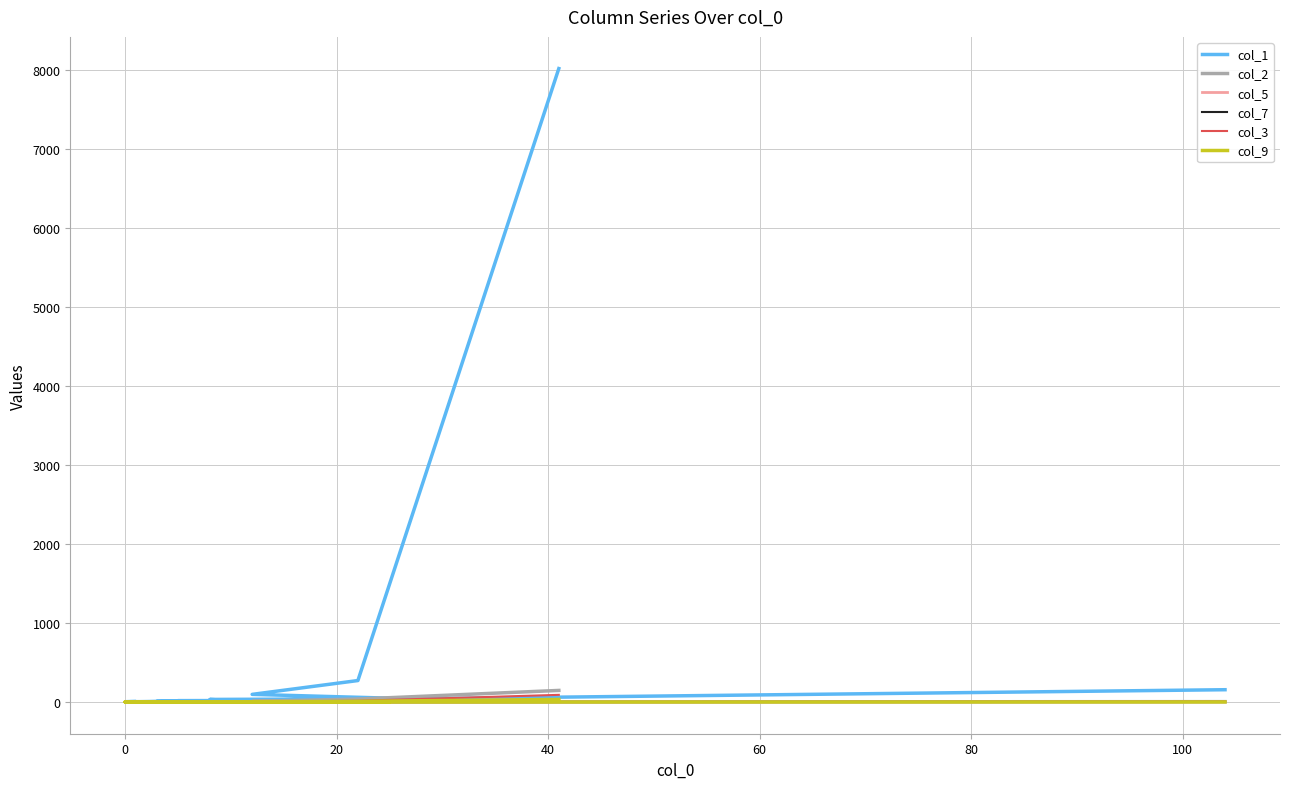

Does the chart display data point markers on the line(s)?

No